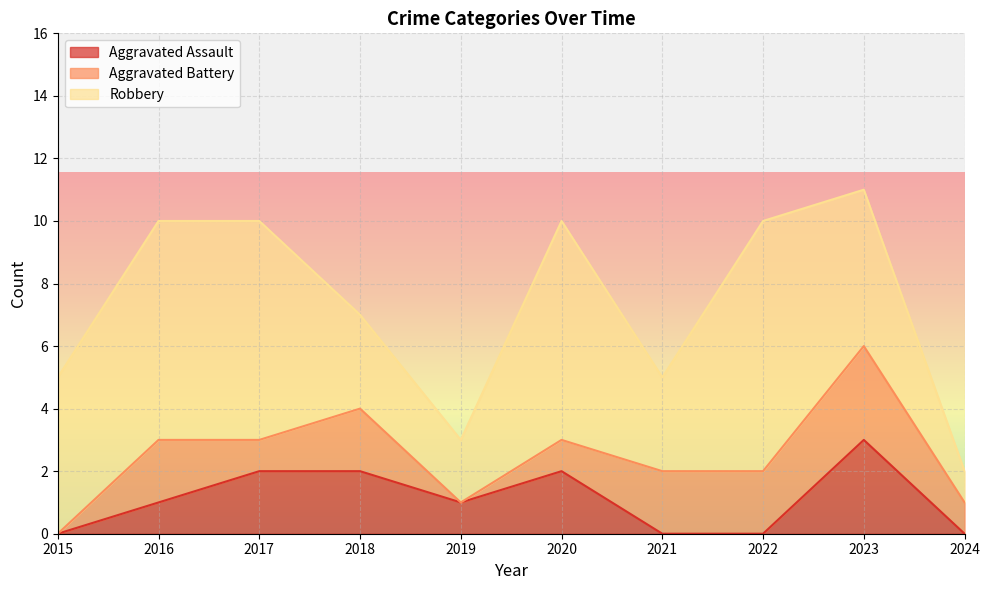

At 2016, list the series in order from smallest to largest.

Aggravated Assault, Aggravated Battery, Robbery